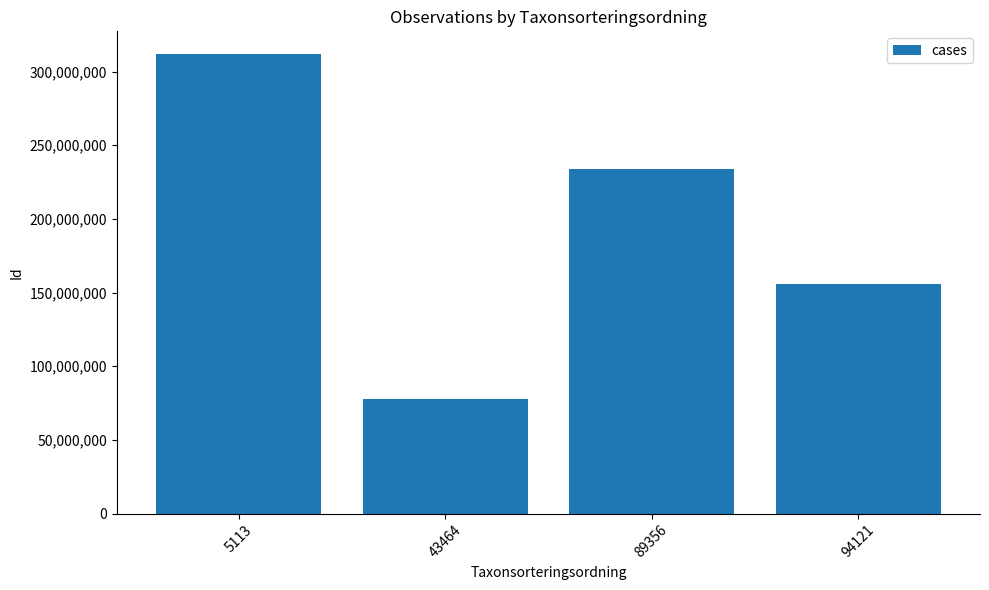

Reading left to right, transcribe all the data shown in this chart.

5113=311781543	43464=77945385	89356=233836154	94121=155890773